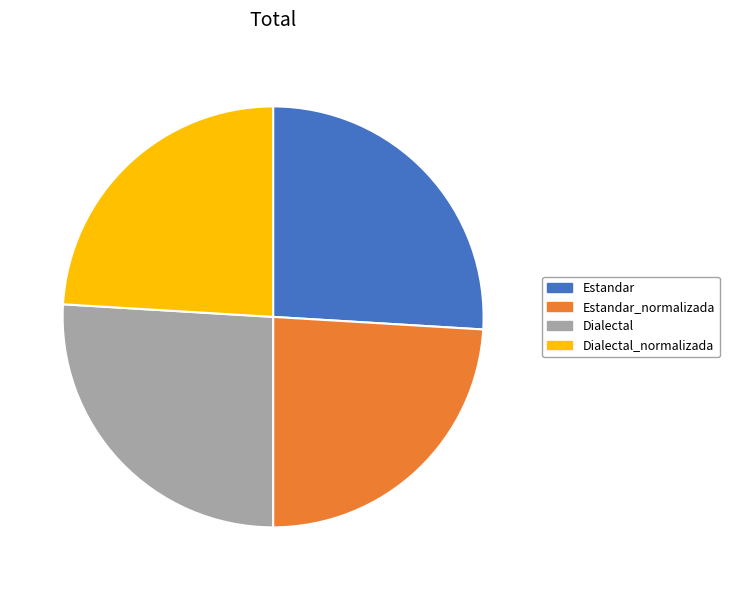

Is the sum of Estandar and Dialectal greater than half?

Yes